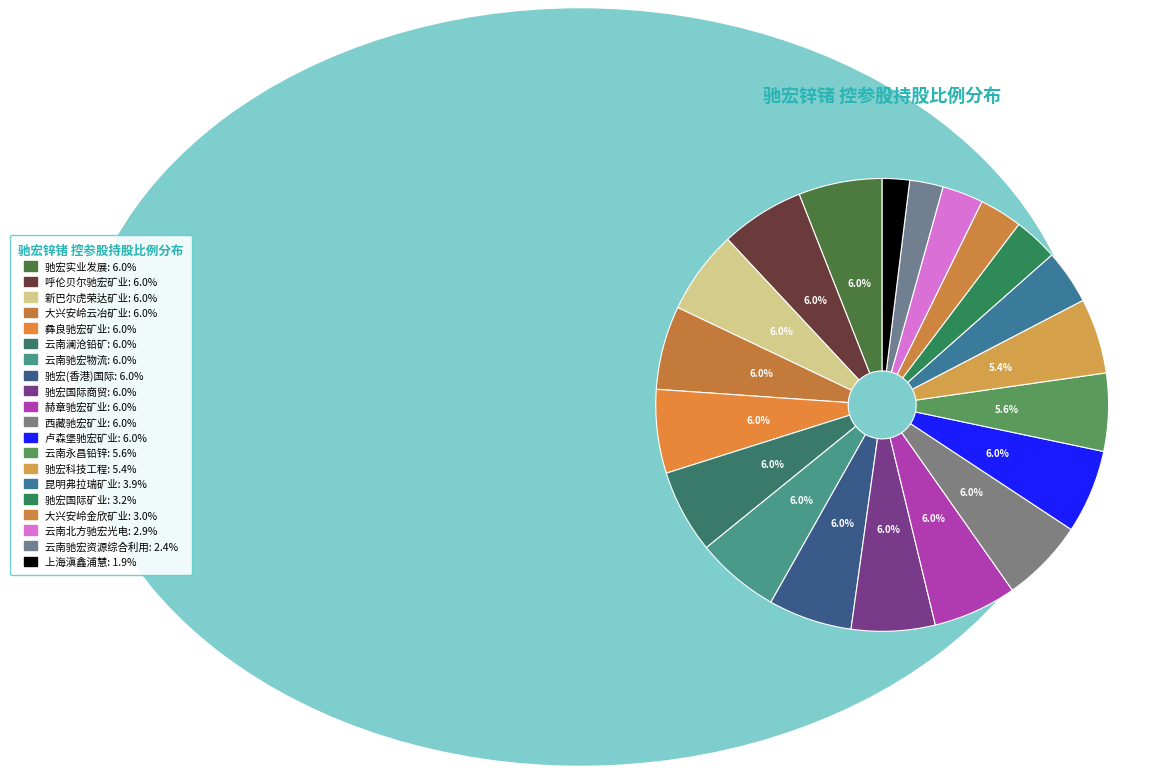

How many slices are in this pie chart?

20